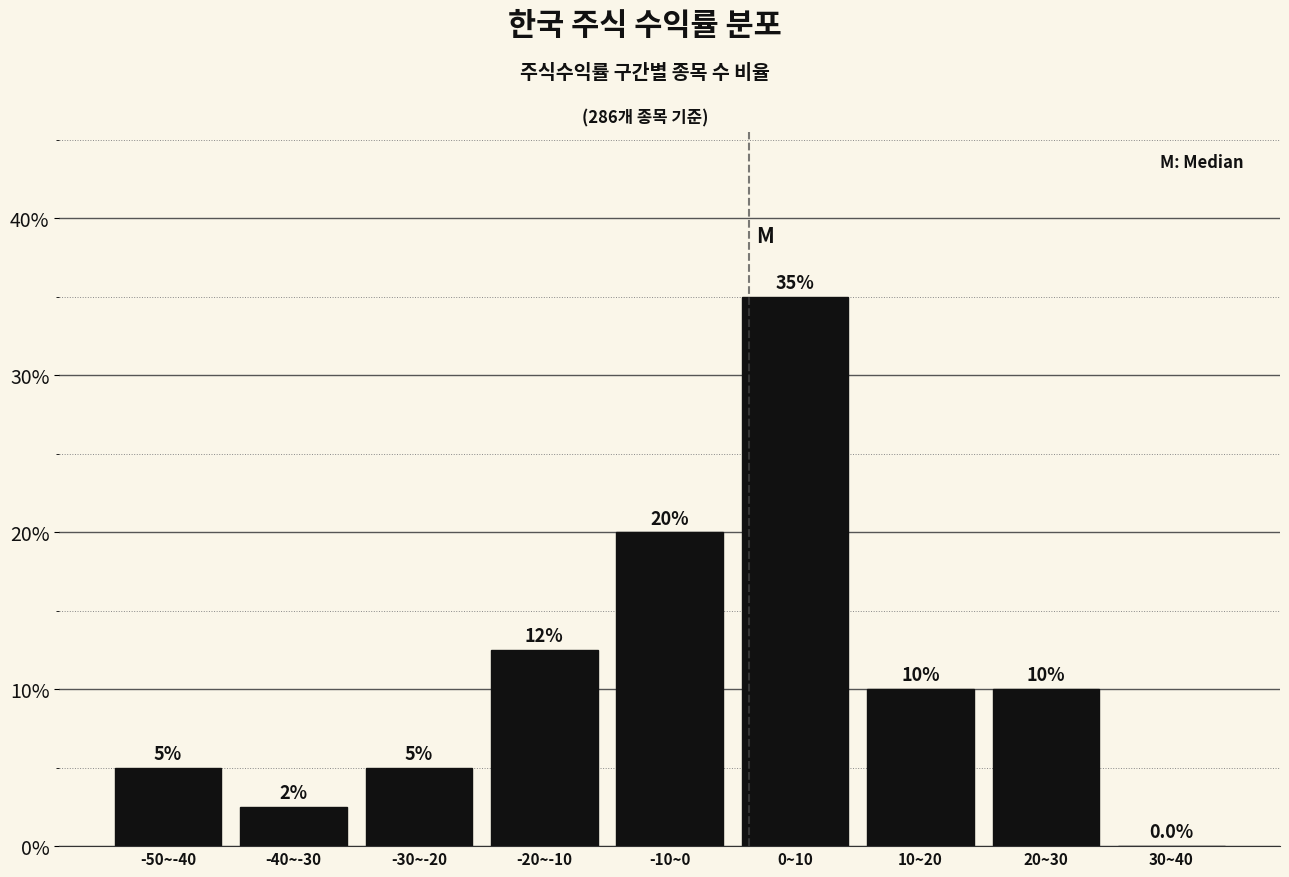

Reading left to right, extract all data points from this chart.

-50~-40=5.0	-40~-30=2.5	-30~-20=5.0	-20~-10=12.5	-10~0=20.0	0~10=35.0	10~20=10.0	20~30=10.0	30~40=0.0